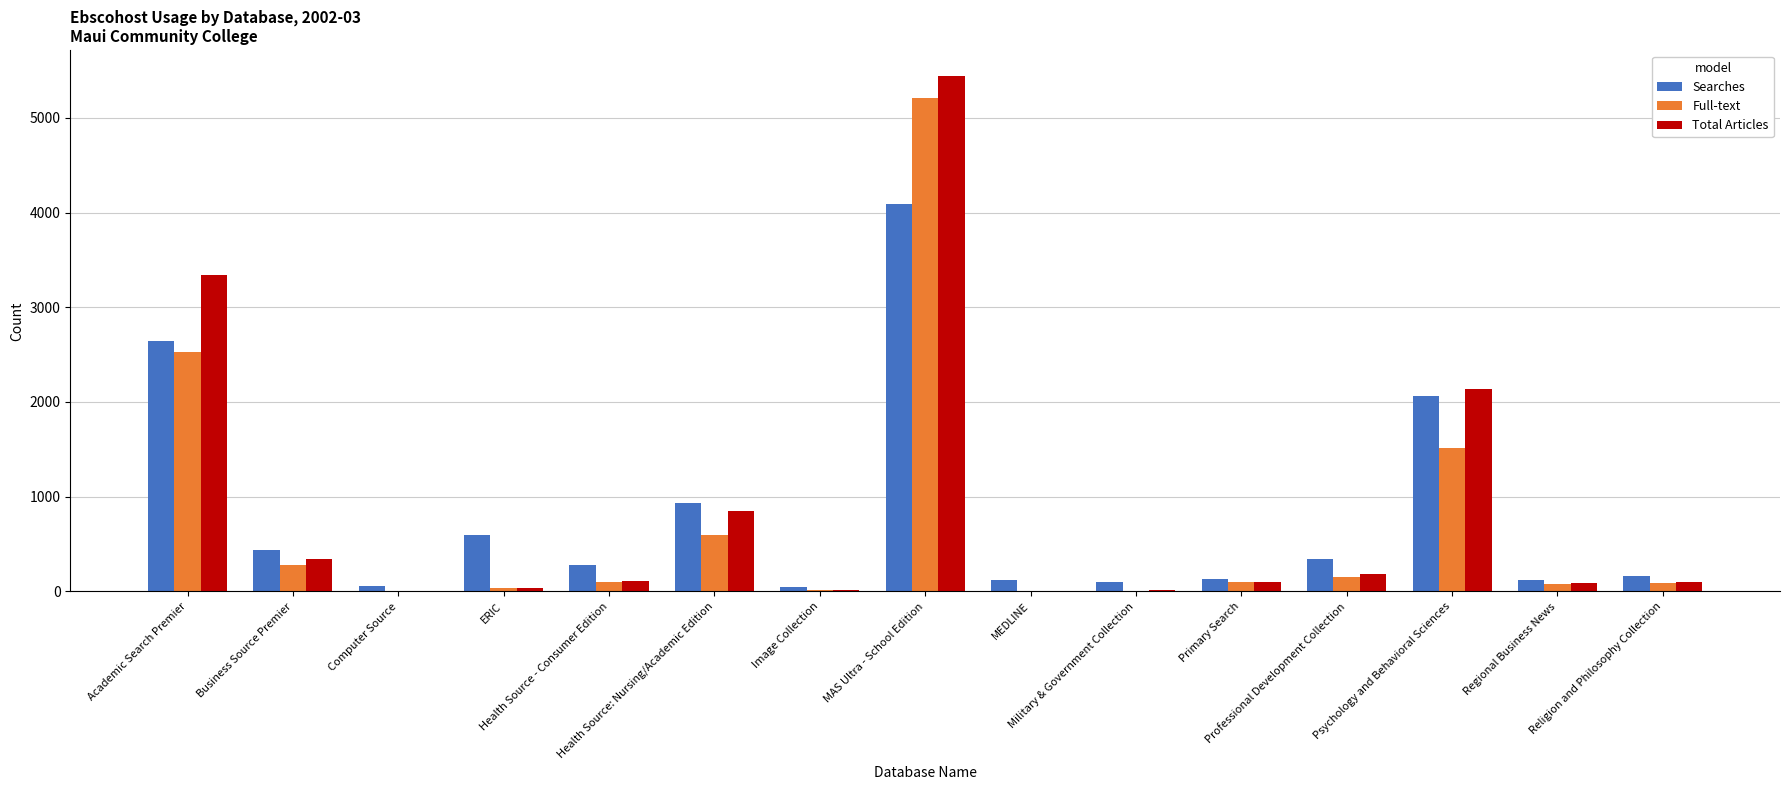

What is the maximum value for Total Articles?

5440